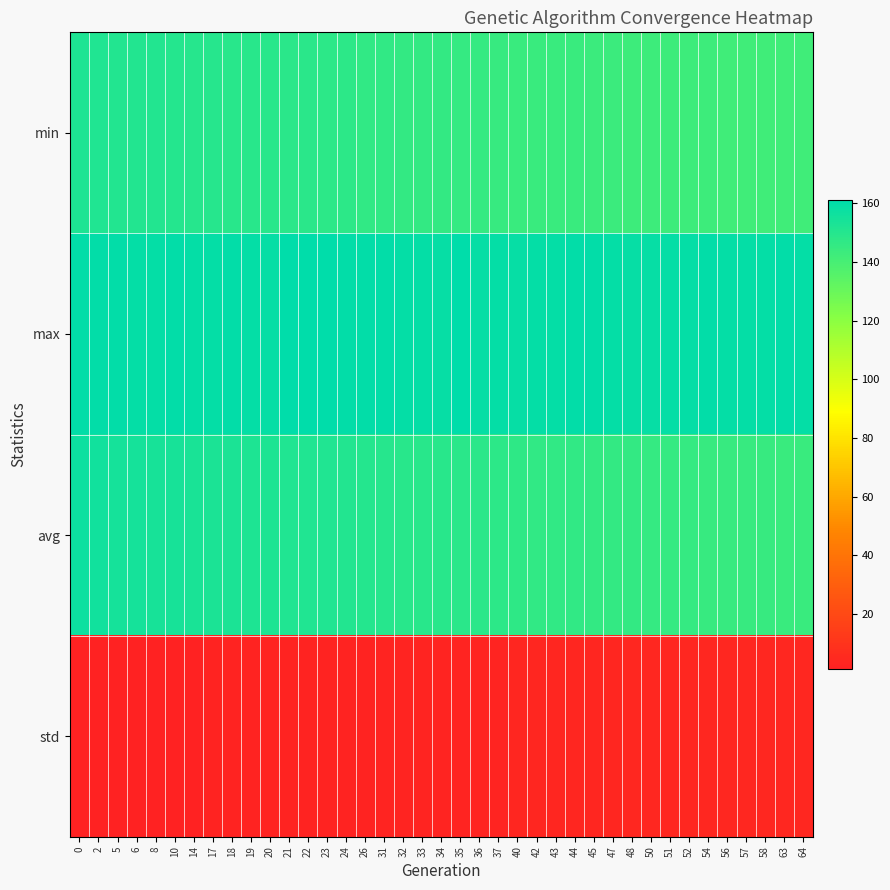

At 57, list the series in order from largest to smallest.

max, avg, min, std